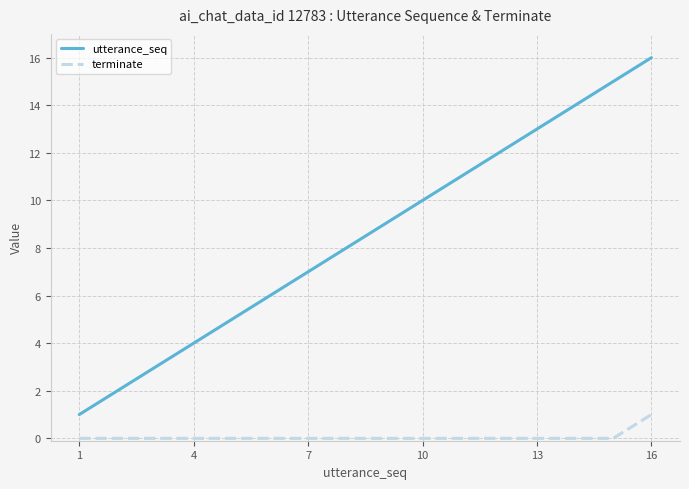

True or false: utterance_seq and terminate cross at least once.

False